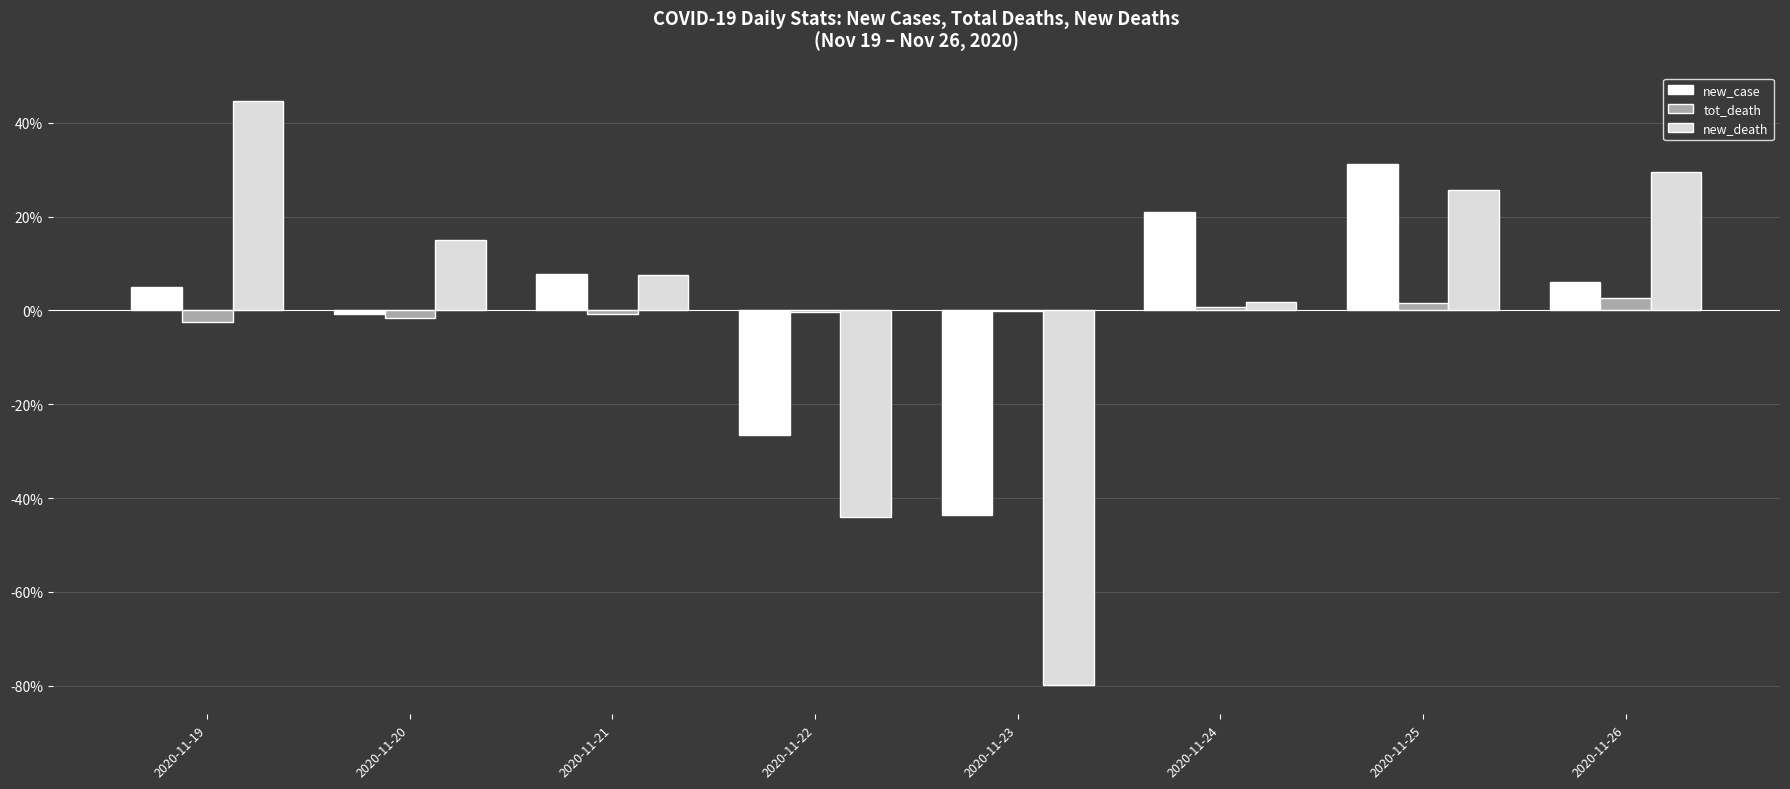

Which series changed the most between 2020-11-20 and 2020-11-26?

new_death